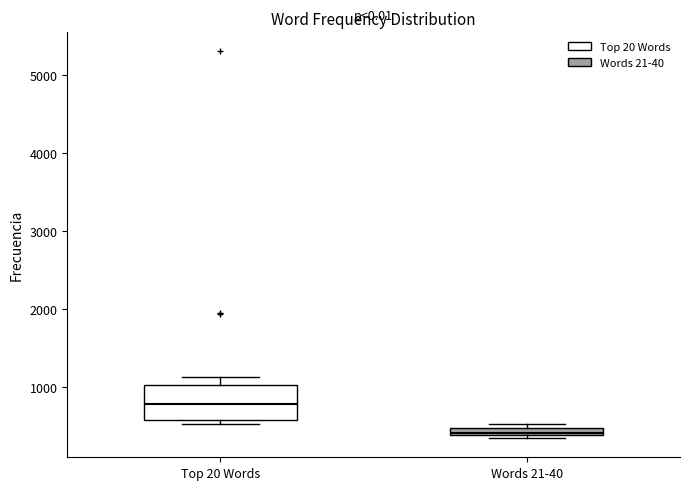

Where is the lower edge of the box for Words 21-40 on the y-axis? The values are not printed on the chart, so give them approximately, as read against the axis.

400